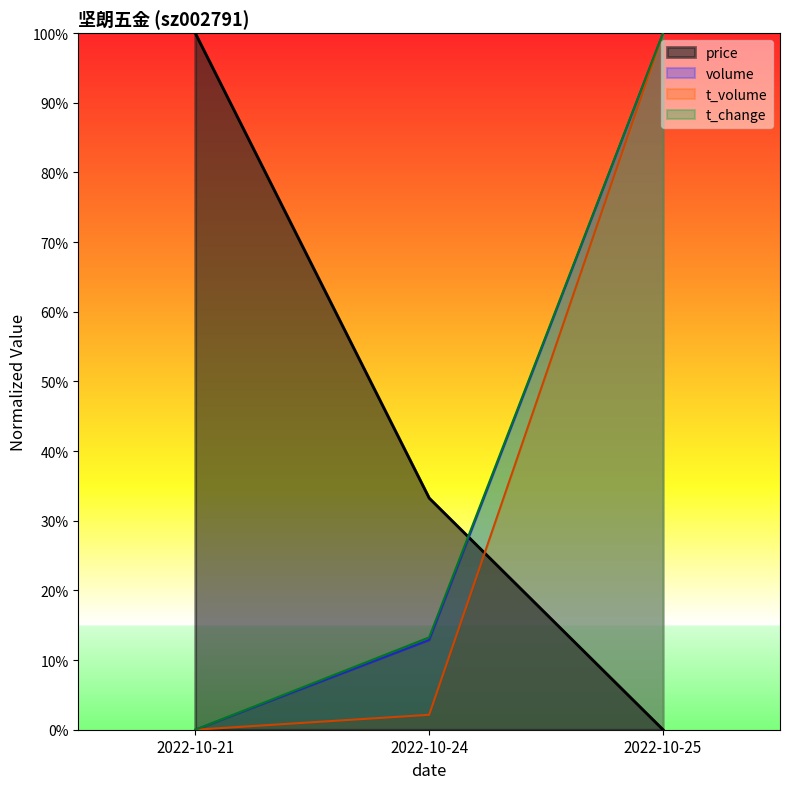

Reading left to right, extract all data points from this chart.

price: 1.0	0.3	0.0
volume: 0.0	0.1	1.0
t_volume: 0.0	0.0	1.0
t_change: 0.0	0.1	1.0